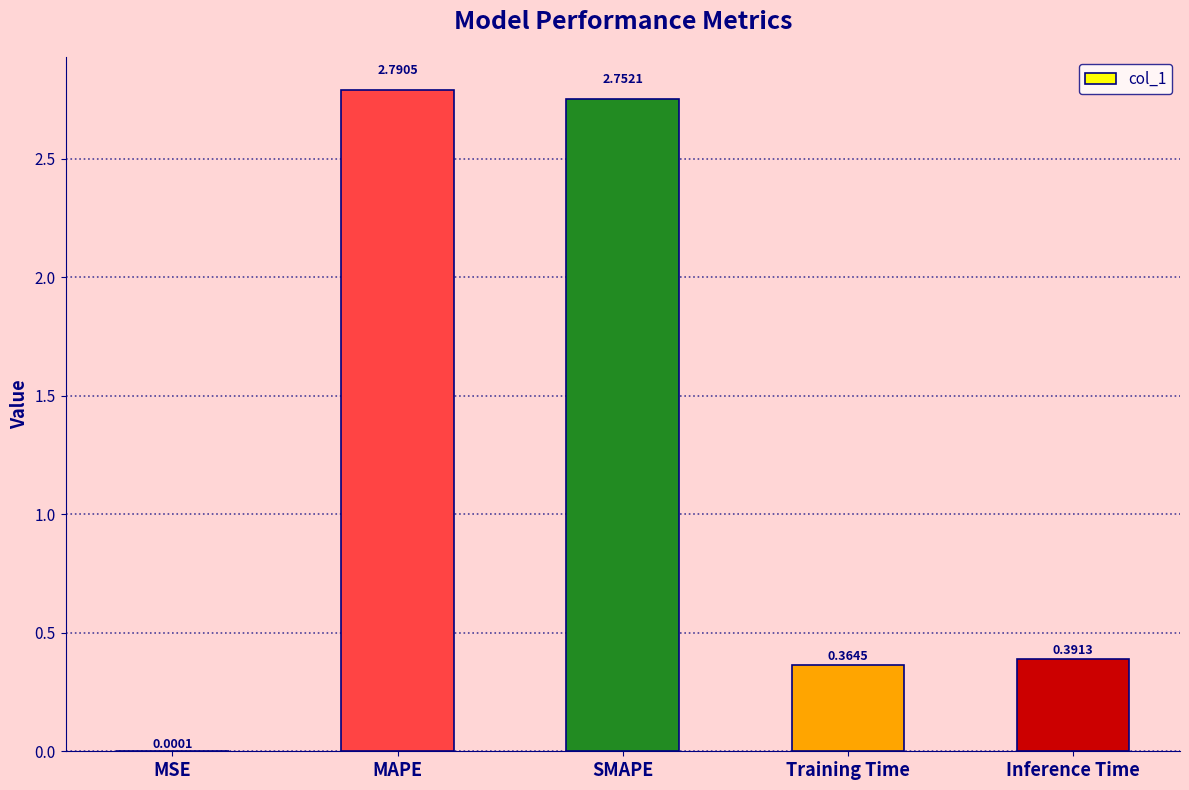

Which category has the highest value across all series?

MAPE